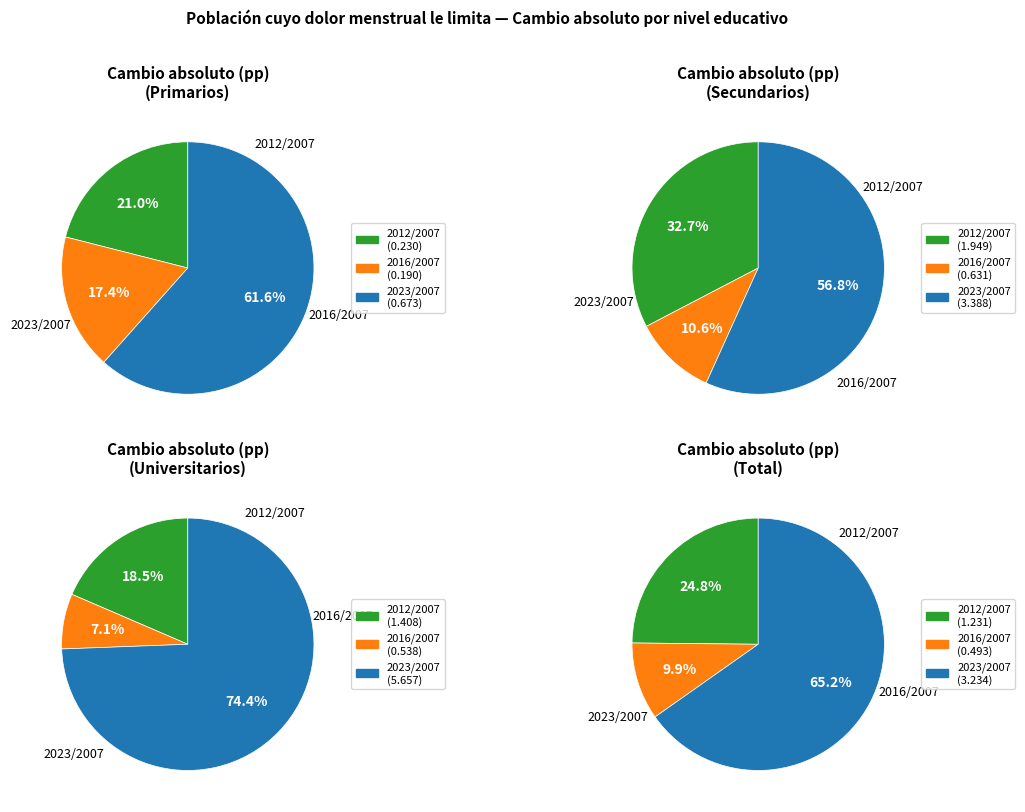

To the nearest percent, what is the average slice percentage?

33%